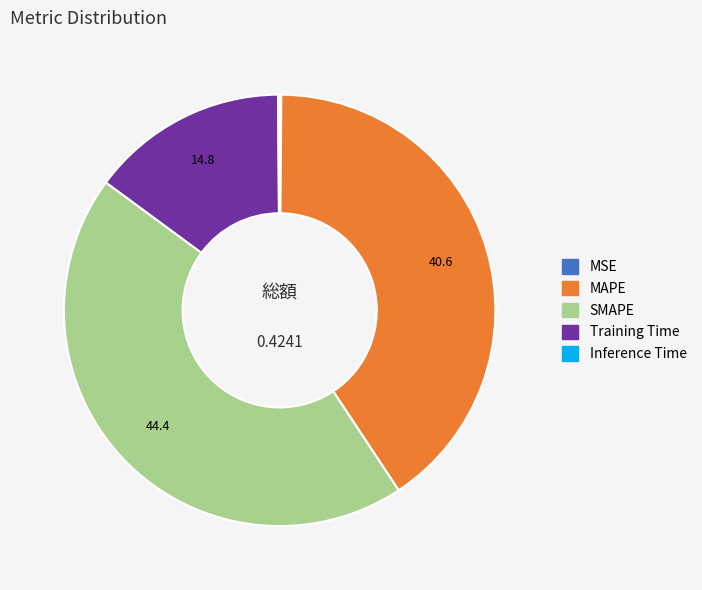

Is there any slice that represents more than half of the pie?

No